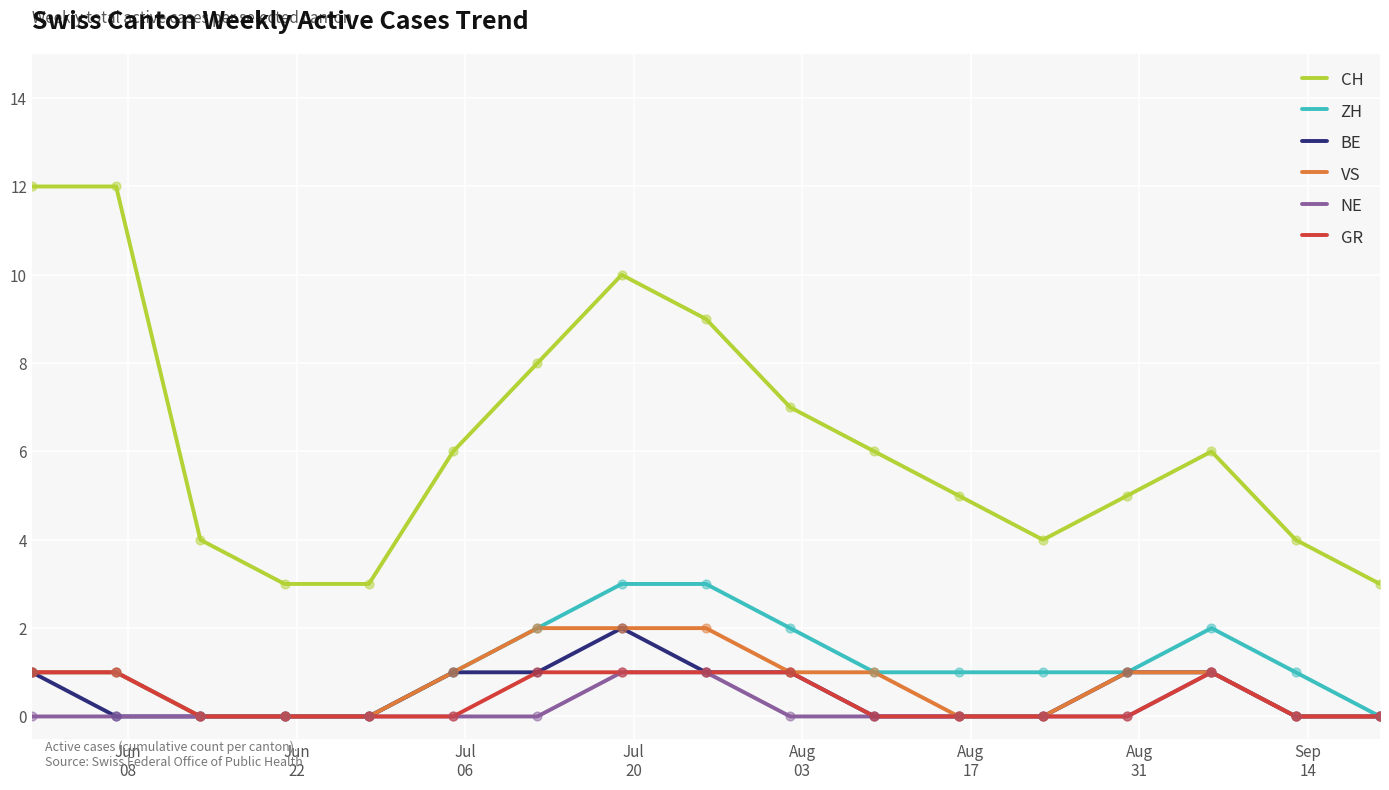

Which series has the largest total across all categories?

CH